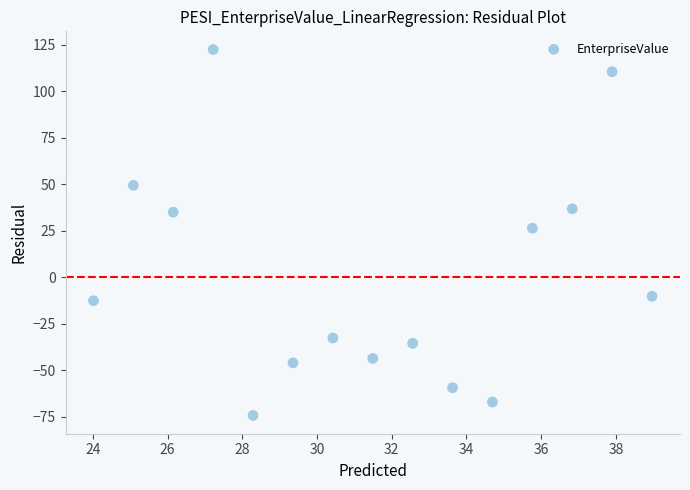

What is the range of X values (max minus min)?

15.0